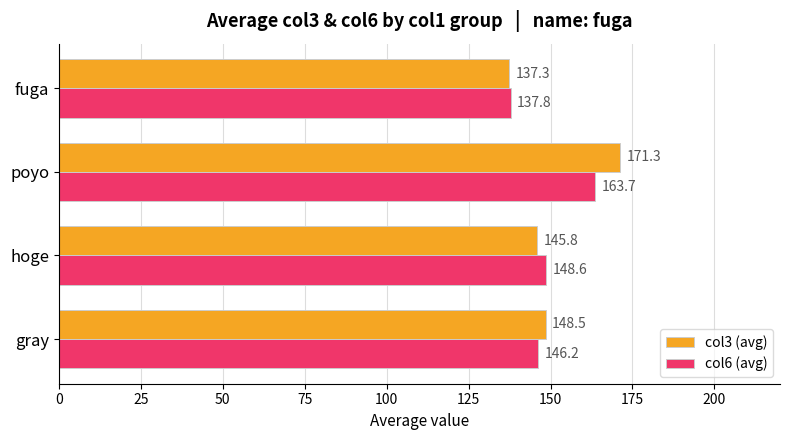

Rank the series by their average value, from lowest to highest.

col6 (avg), col3 (avg)